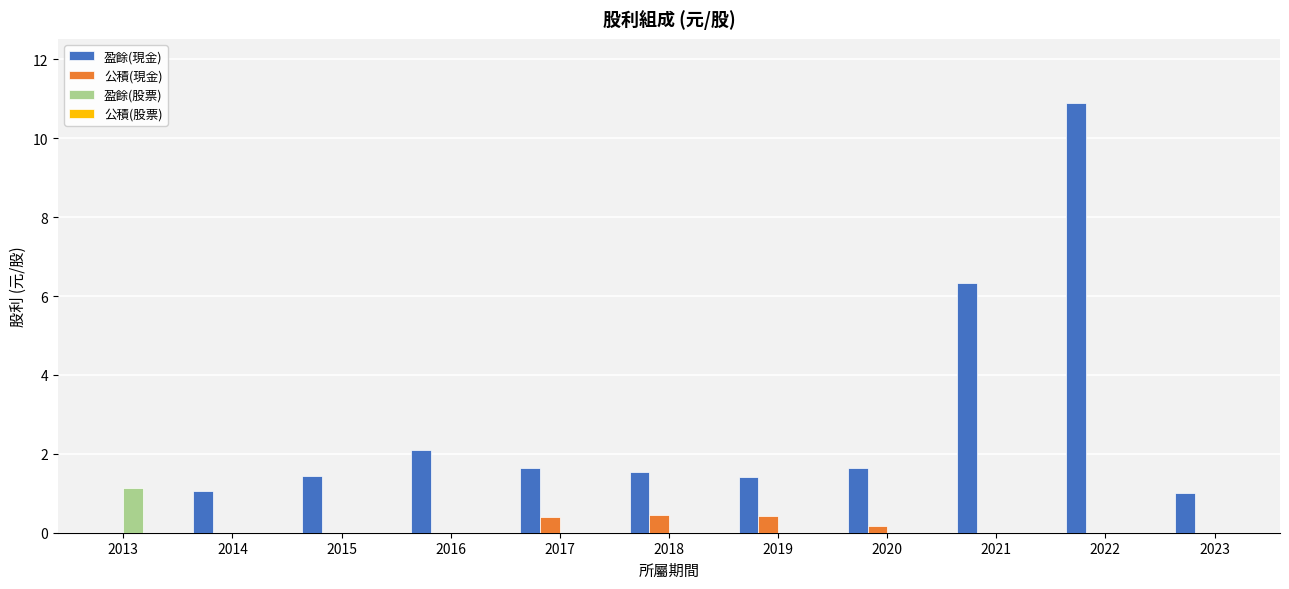

How many positive values does the 盈餘(現金) series have?

10